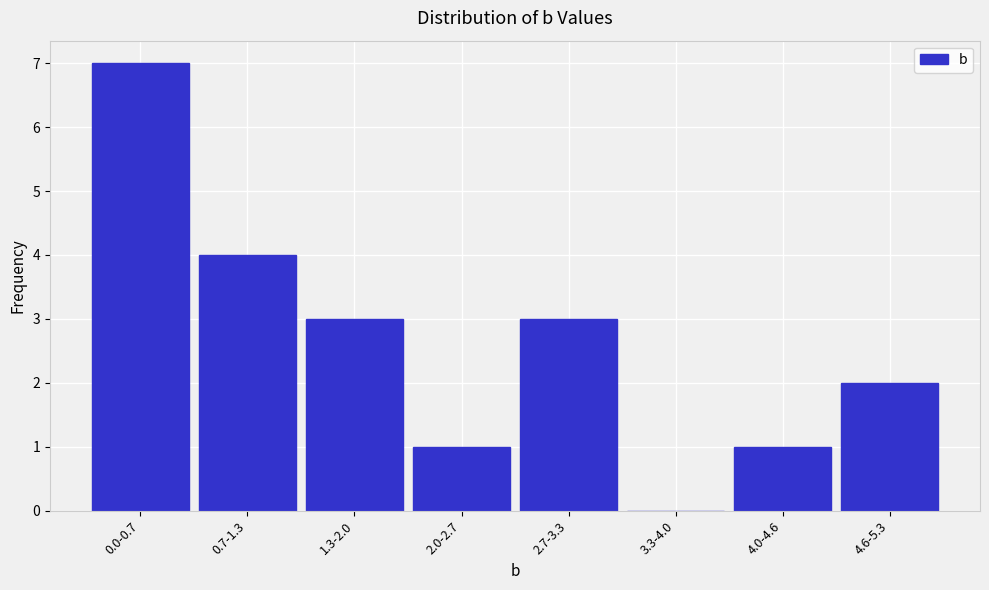

Reading left to right, list all the values displayed in this chart.

0.0-0.7=7	0.7-1.3=4	1.3-2.0=3	2.0-2.7=1	2.7-3.3=3	3.3-4.0=0	4.0-4.6=1	4.6-5.3=2